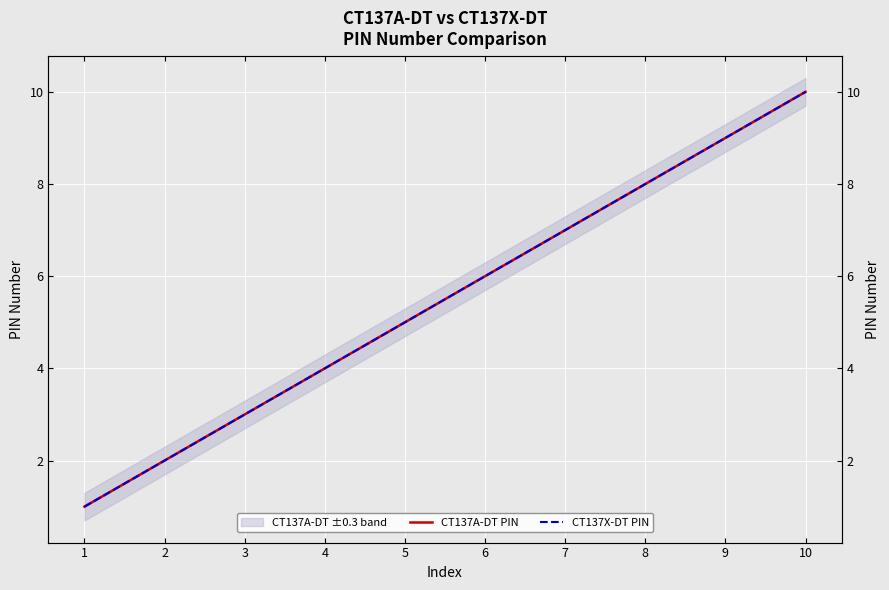

True or false: CT137A-DT PIN has more than 2 interior local peaks.

False